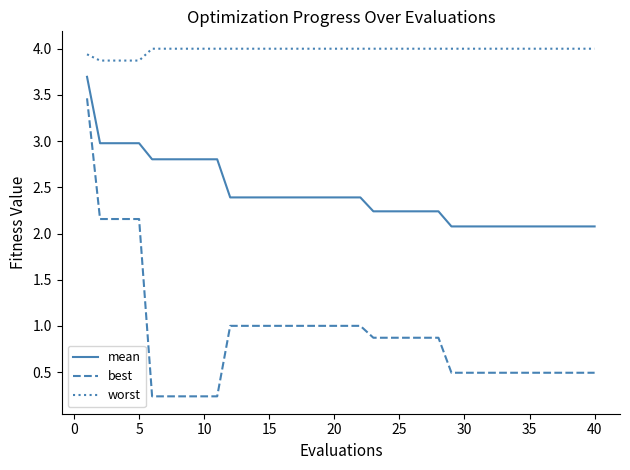

How many categories are shown in the chart?

40